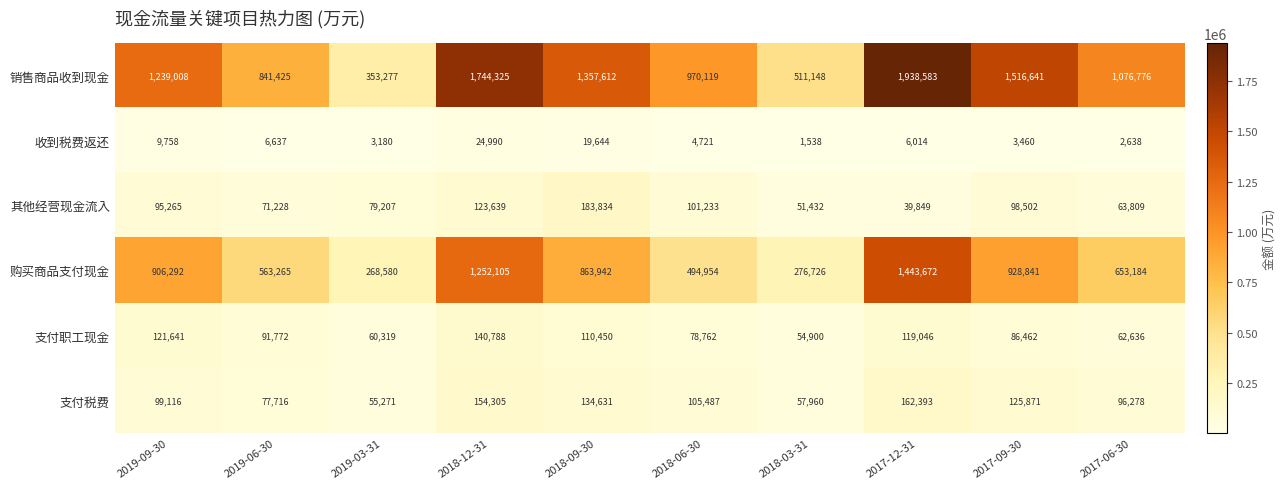

What is the spread (max minus min) of values at 2018-09-30?

1337968